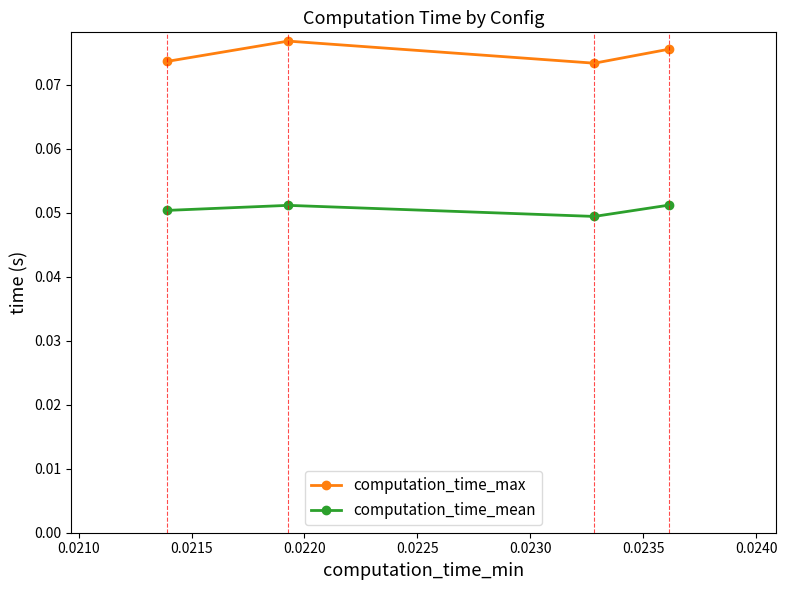

What are all the series names shown in the legend?

computation_time_max, computation_time_mean